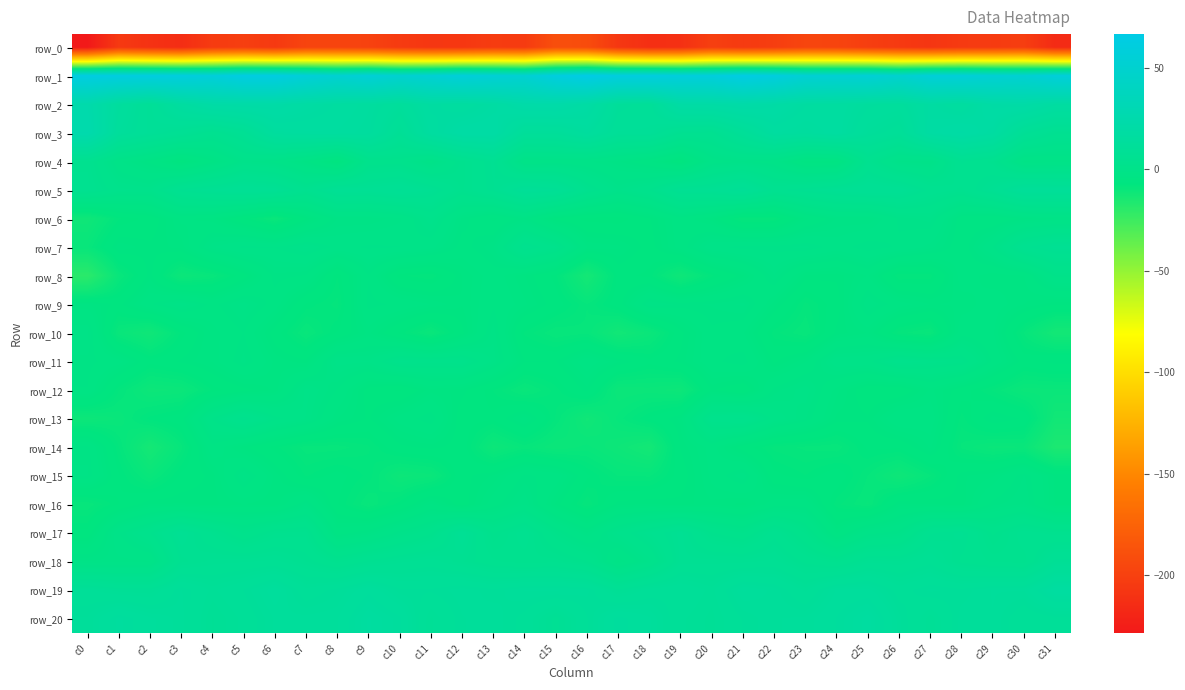

Where is row_14 nearest to the value -9?

c28